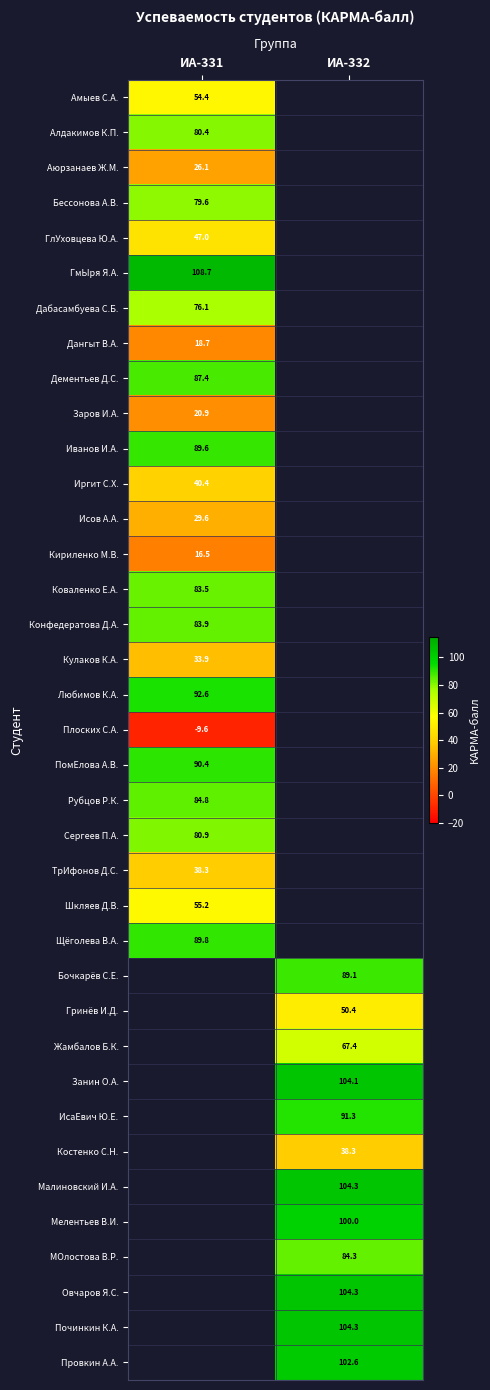

How many positive values does the Любимов К.А. series have?

1